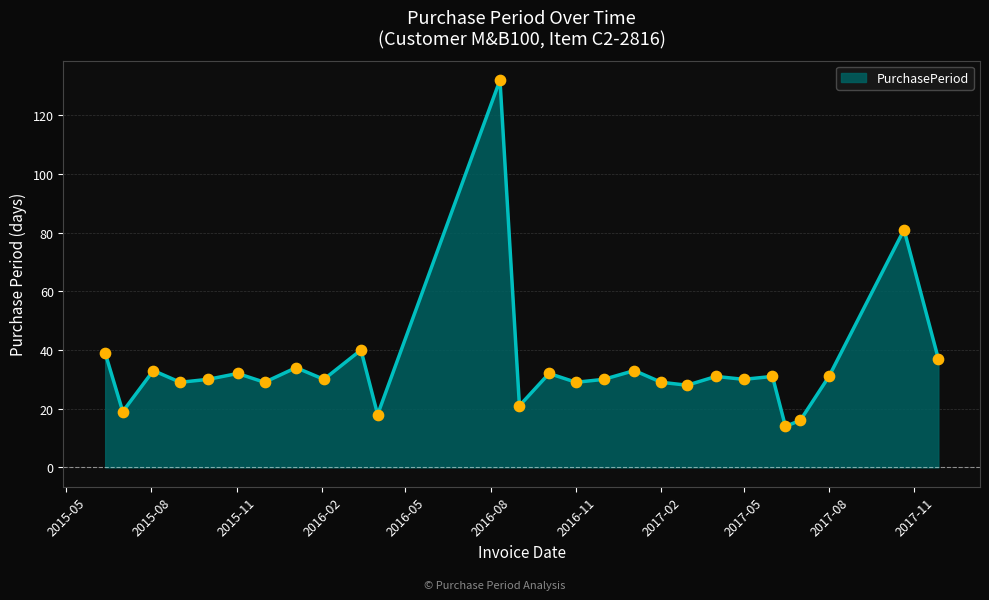

What is the greatest value displayed?

132